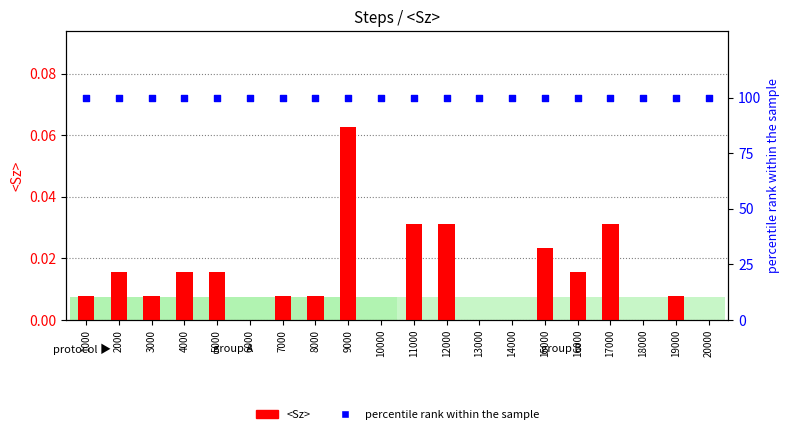

At which category is the sum across all series the highest?

9000